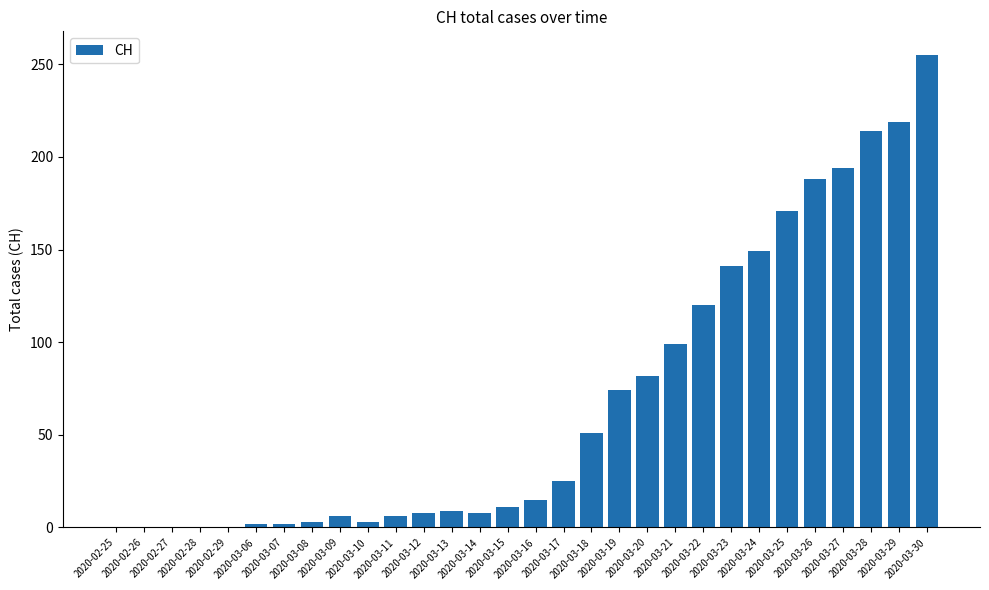

What is the greatest value displayed?

255